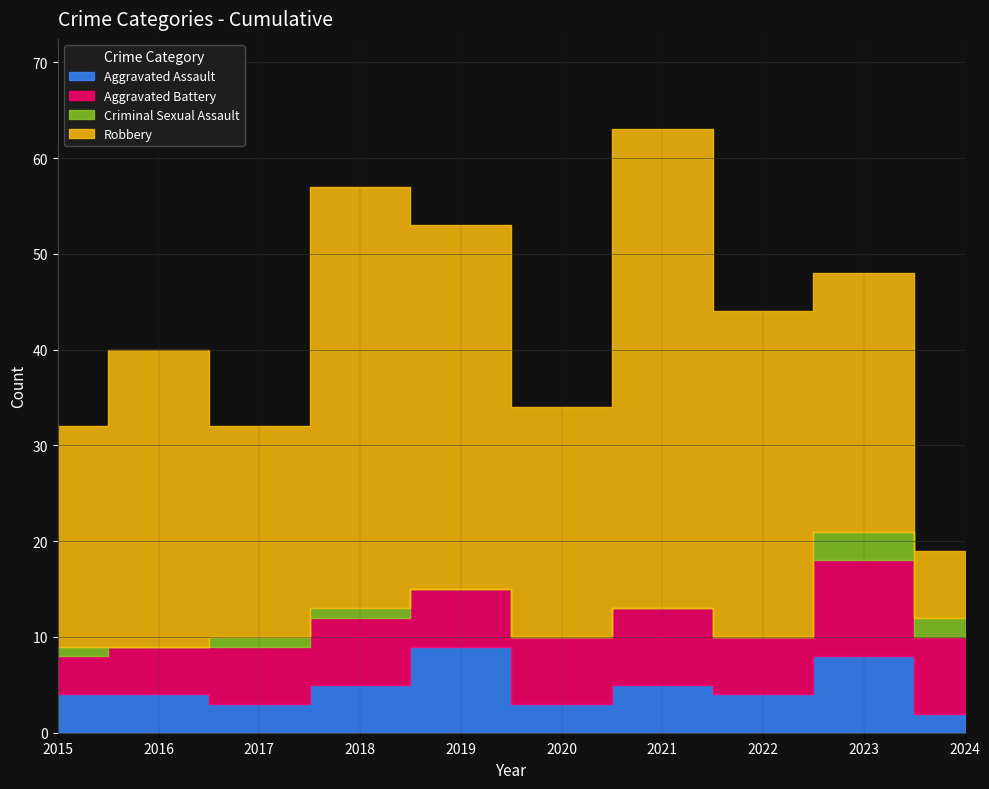

Which series has the largest total across all categories?

Robbery